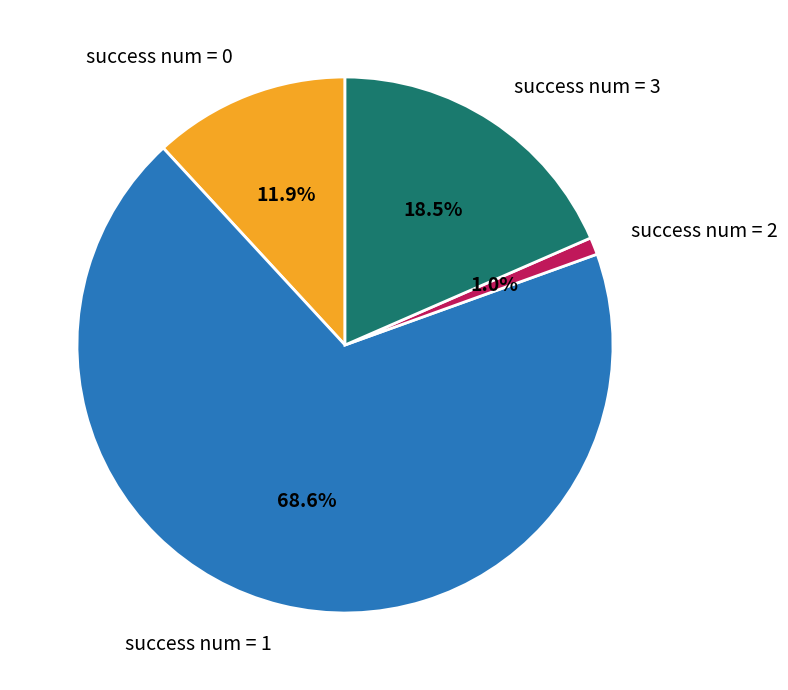

Is there a majority slice in this chart?

Yes